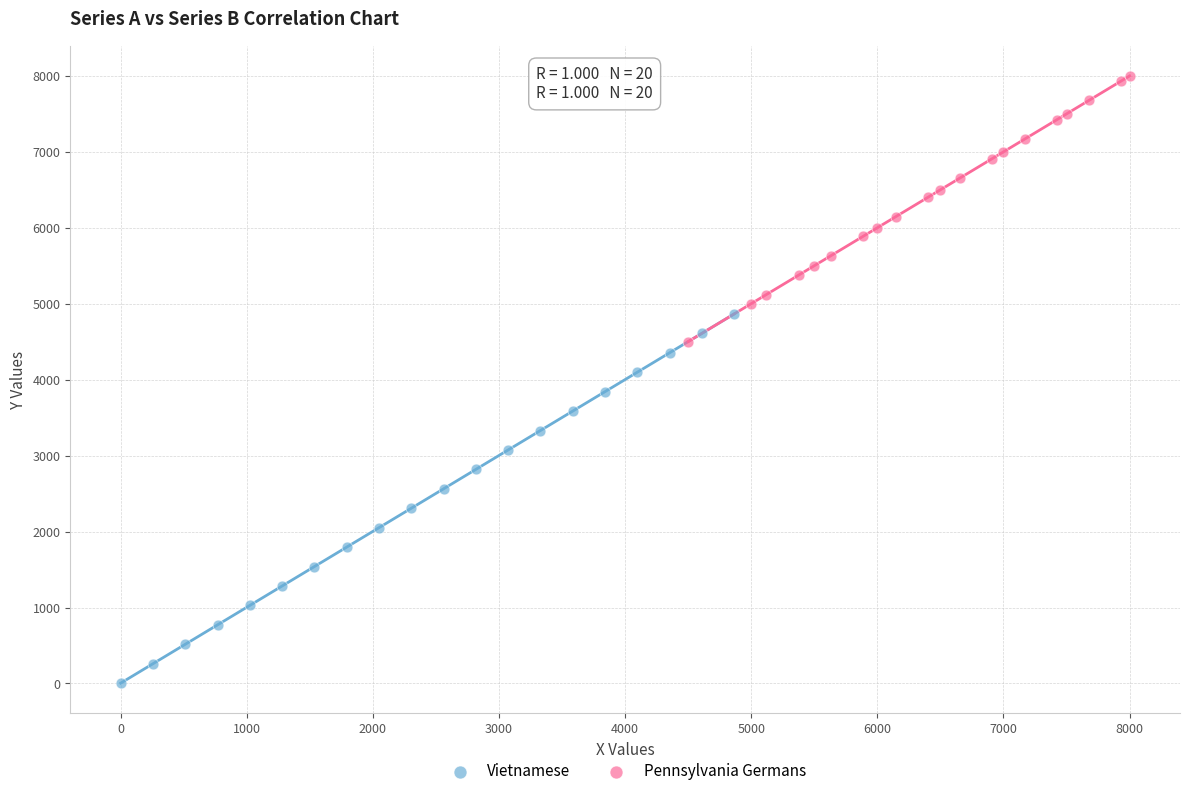

Which series reaches the maximum Y coordinate?

Pennsylvania Germans